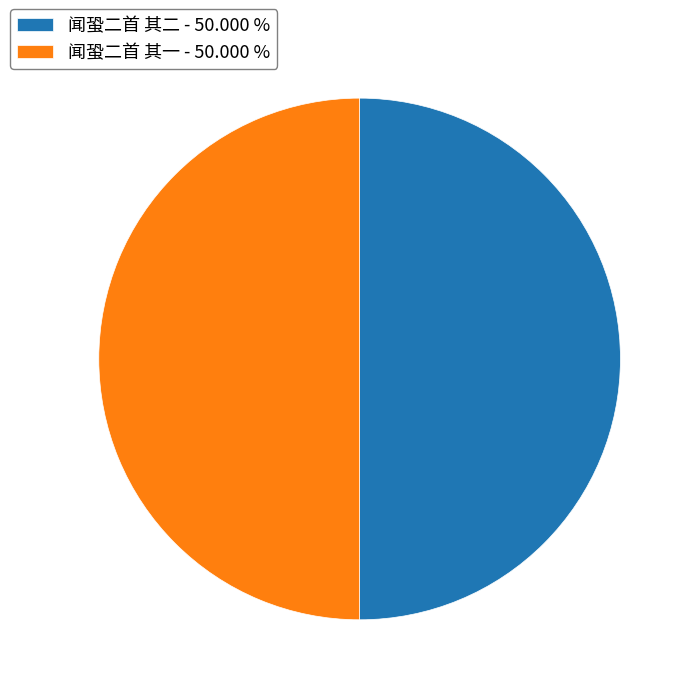

Do 闻蛩二首 其一 - 50.000 % and 闻蛩二首 其二 - 50.000 % together represent more than half of the pie?

Yes